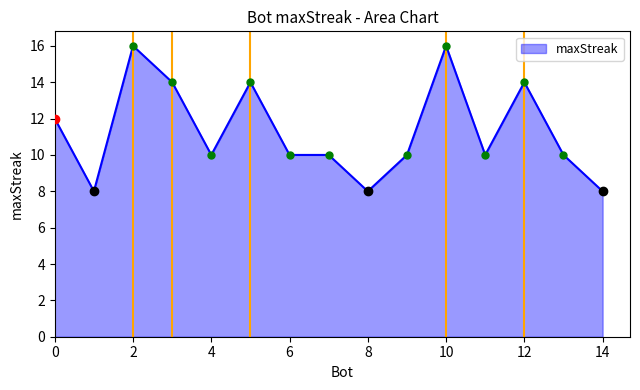

What is the minimum value shown in the chart?

8